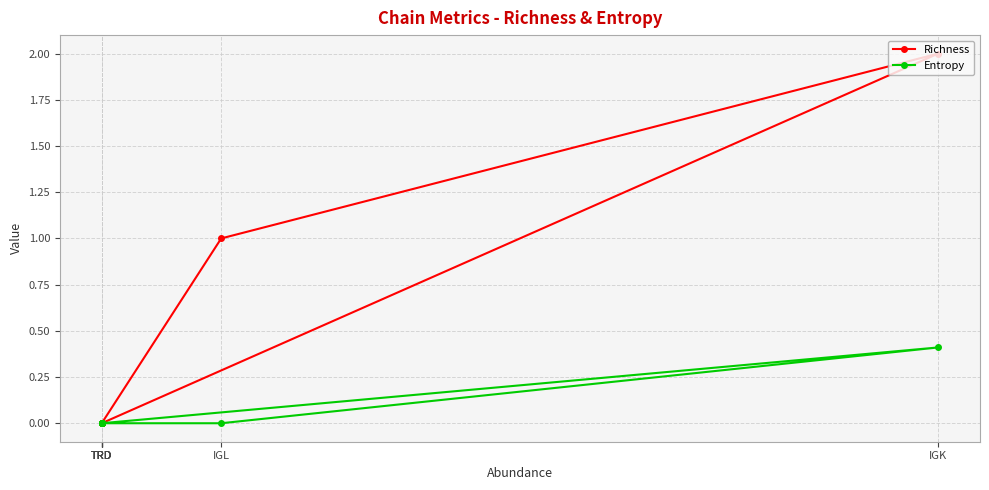

Reading left to right, extract all data points from this chart.

Richness: TRD=0.0	IGK=2.0	IGL=1.0	TRD=0.0	TRD=0.0	TRD=0.0	TRD=0.0
Entropy: TRD=0.0	IGK=0.4	IGL=0.0	TRD=0.0	TRD=0.0	TRD=0.0	TRD=0.0